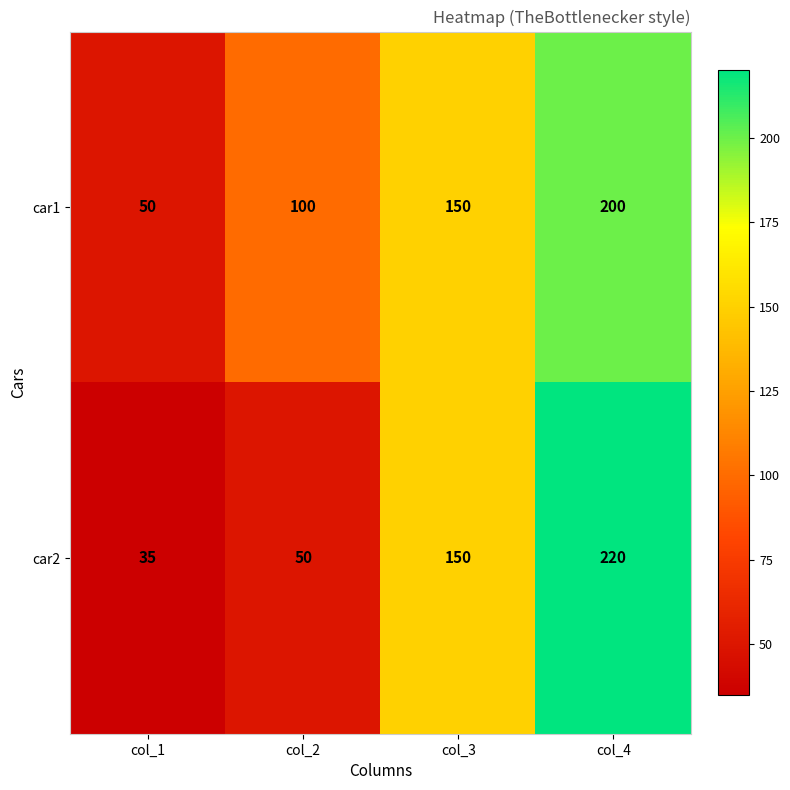

What is the spread (max minus min) of values at col_1?

15